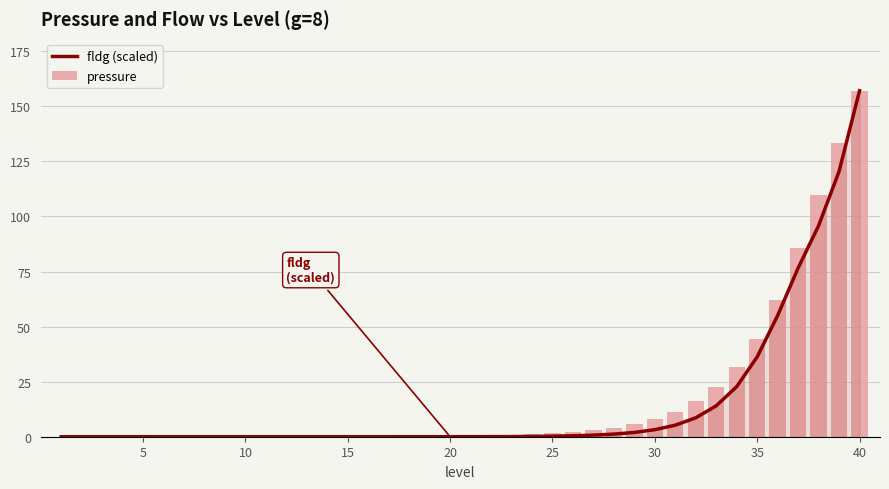

Reading left to right, what are all the values shown in this chart?

fldg (scaled): 0.0	0.0	0.0	0.0	0.0	0.0	0.0	0.0	0.0	0.0	0.0	0.0	0.0	0.0	0.0	0.0	0.0	0.0	0.0	0.0	0.0	0.0	0.1	0.1	0.2	0.4	0.7	1.2	2.0	3.2	5.2	8.6	14.0	22.8	36.3	55.1	76.6	95.8	120.5	157.1
pressure: 0.0	0.0	0.0	0.0	0.0	0.0	0.0	0.0	0.0	0.0	0.0	0.0	0.0	0.0	0.1	0.1	0.1	0.1	0.2	0.3	0.4	0.5	0.8	1.1	1.5	2.1	2.9	4.1	5.8	8.1	11.4	16.0	22.5	31.5	44.2	62.0	85.8	109.5	133.3	157.1